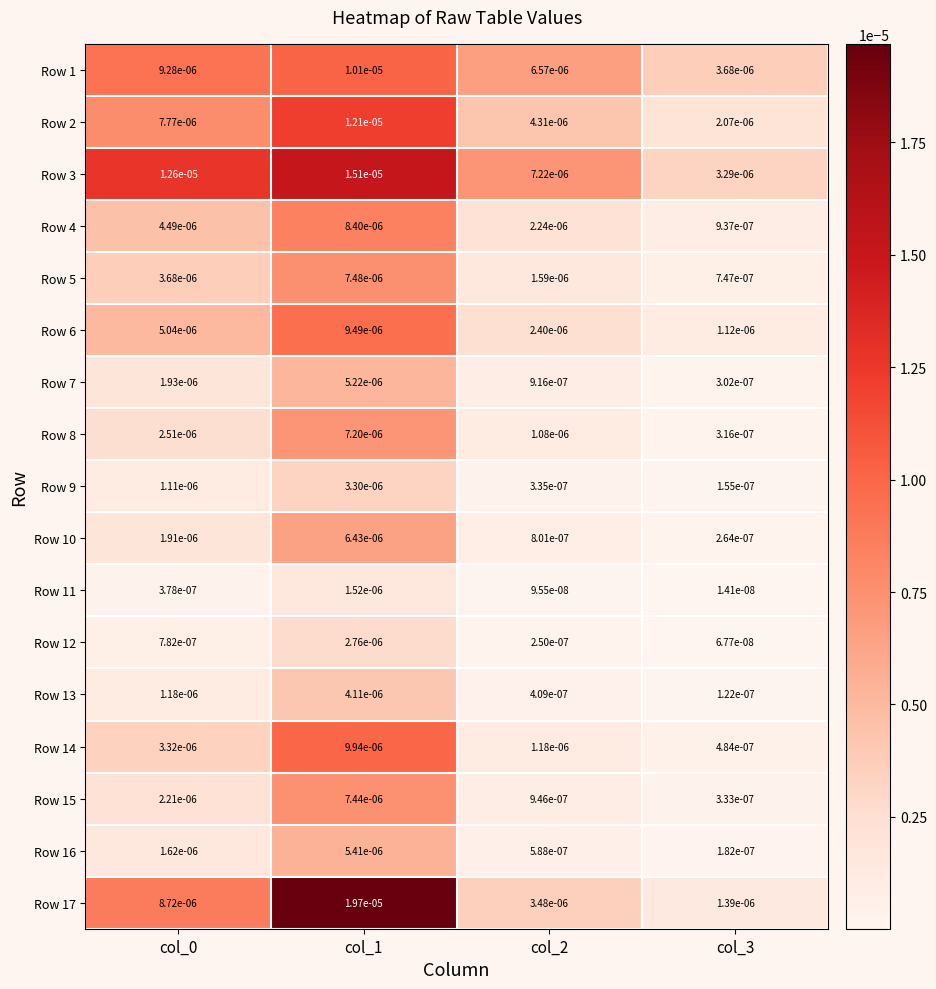

At which category is the sum across all series the highest?

col_1